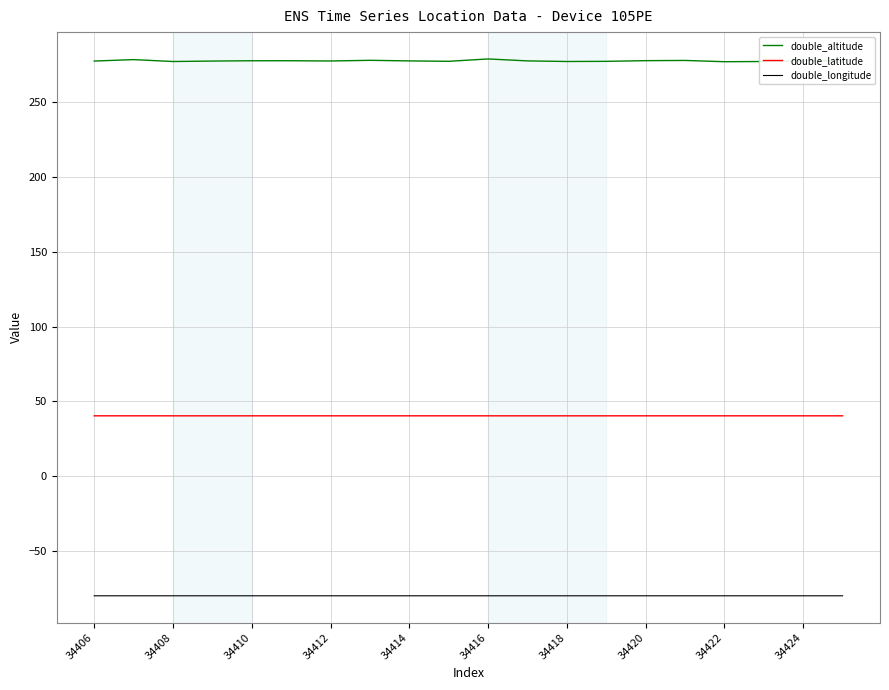

List the series in order of their overall mean, lowest first.

double_longitude, double_latitude, double_altitude